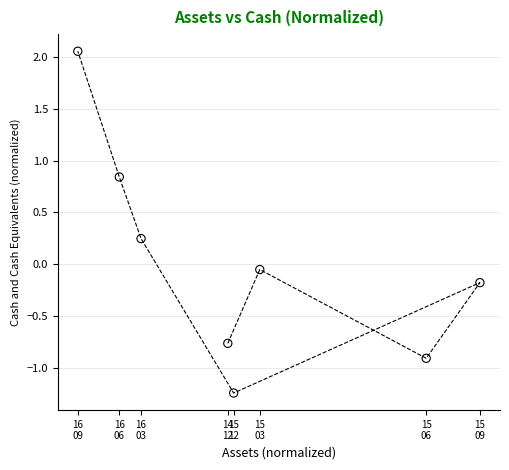

What is the range of Y values (max minus min)?

3.3